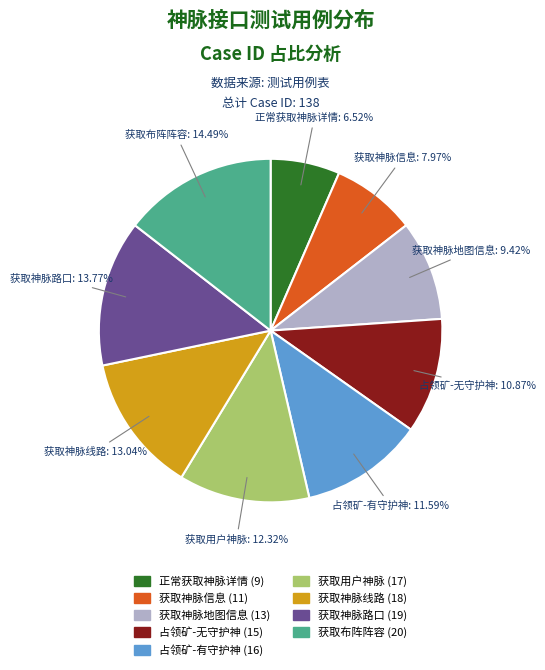

To the nearest percent, what portion does 获取神脉信息 represent?

8%